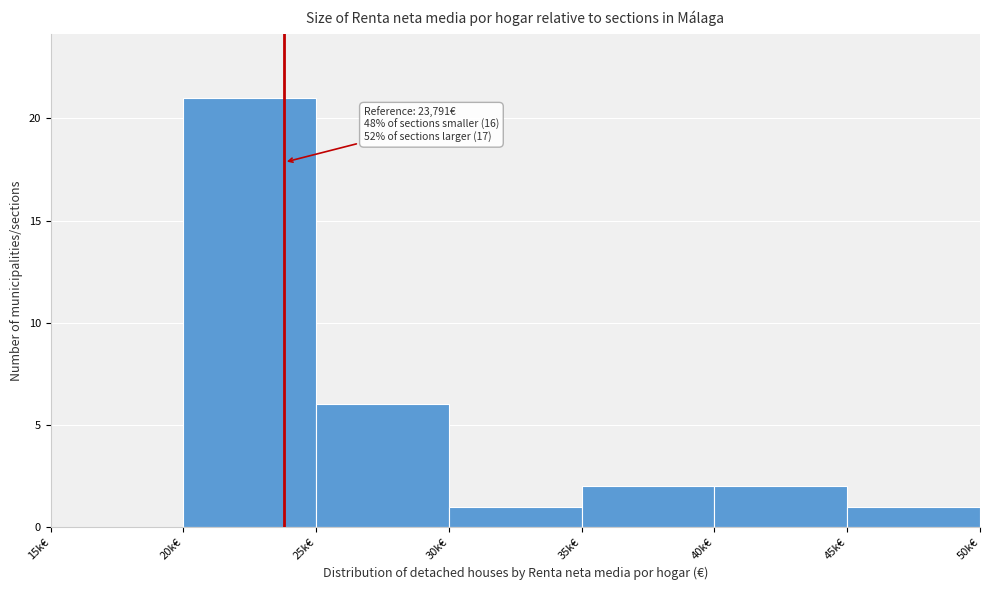

Reading left to right, what are all the values shown in this chart?

15k€=0	20k€=21	25k€=6	30k€=1	35k€=2	40k€=2	45k€=1